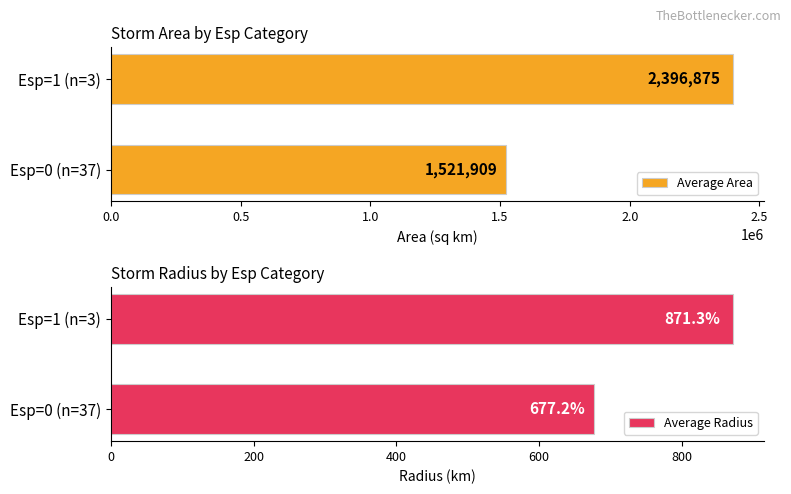

Reading right to left, extract all data points from this chart.

Average Area: 2396875.0	1521908.8
Average Radius: 871.3	677.2